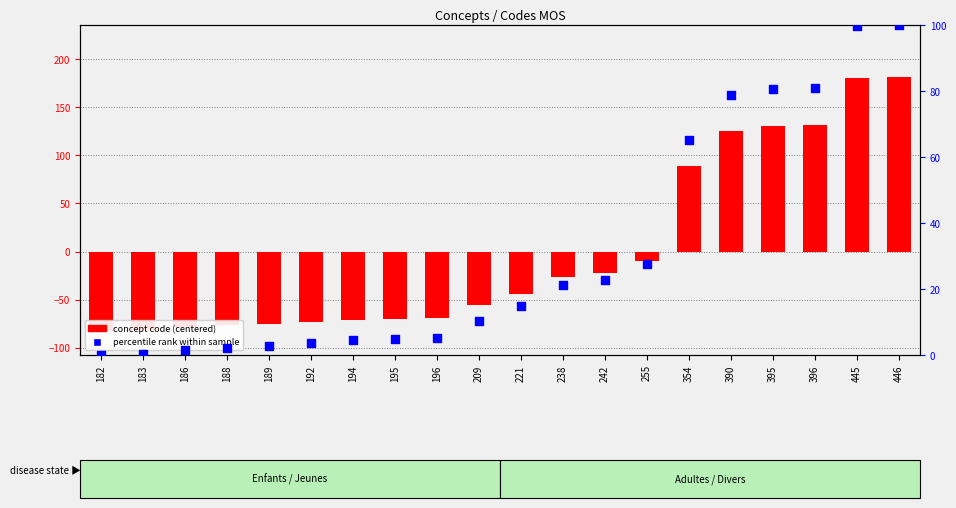

Which series reaches the minimum Y coordinate?

concept code (centered)